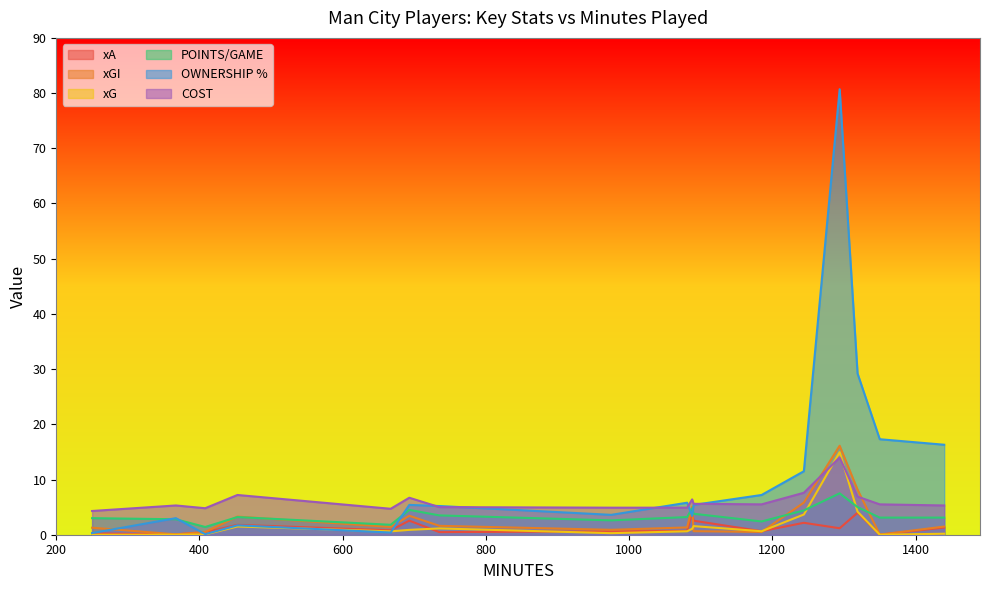

Rank the categories by COST value from lowest to highest.

R.Lewis, Kovačić, Matheus N., Akanji, Gvardiol, Aké, Stones, Walker, Ederson M., Rúben, Rodrigo, Bernardo, Doku, J.Alvarez, Grealish, Foden, Haaland